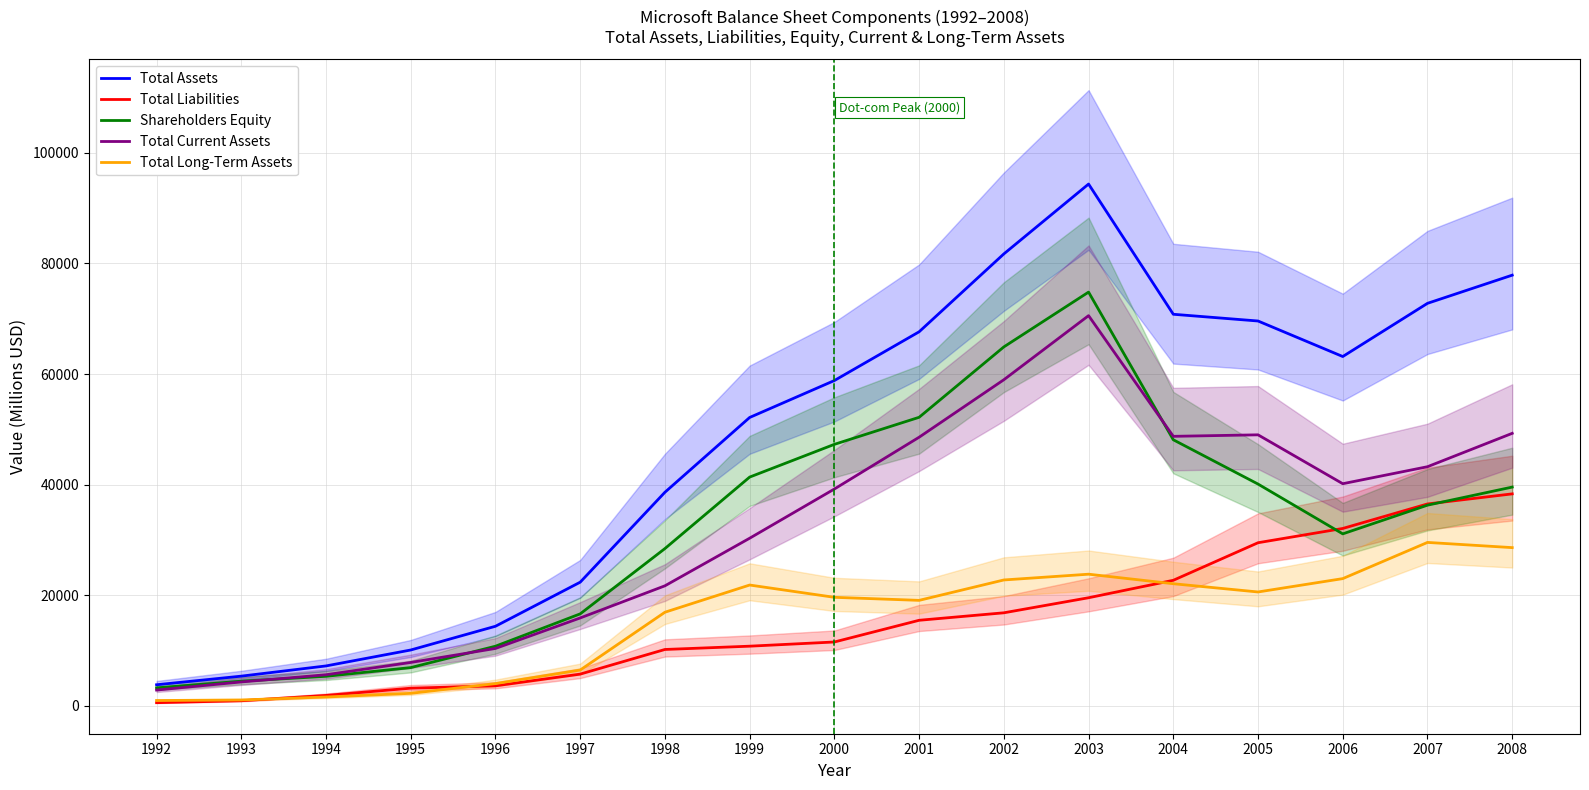

True or false: Total Long-Term Assets and Total Assets intersect in this chart.

False